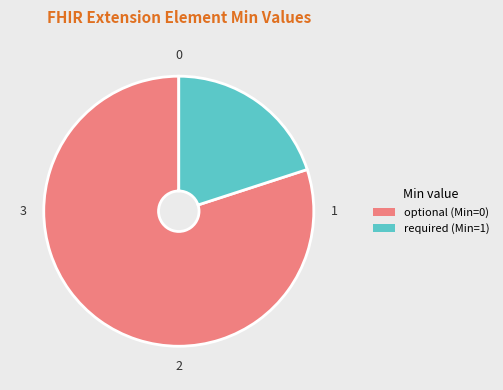

Is the sum of required (Min=1) and optional (Min=0) greater than half?

Yes